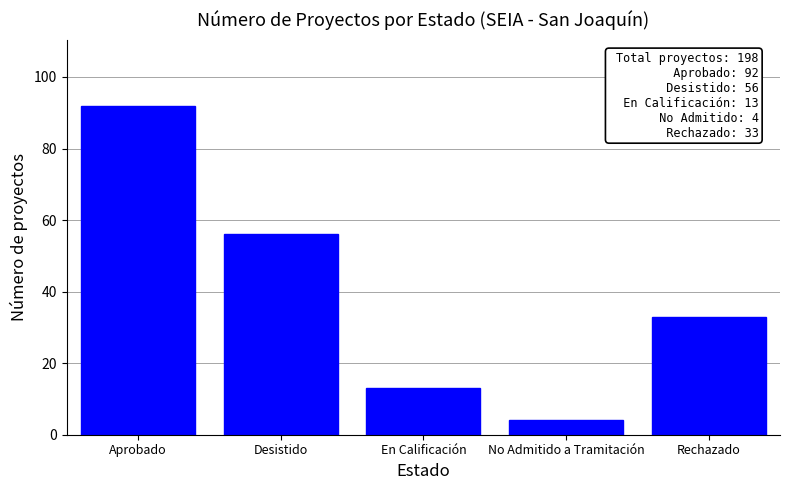

What is the change in value from Aprobado to En Calificación?

-79